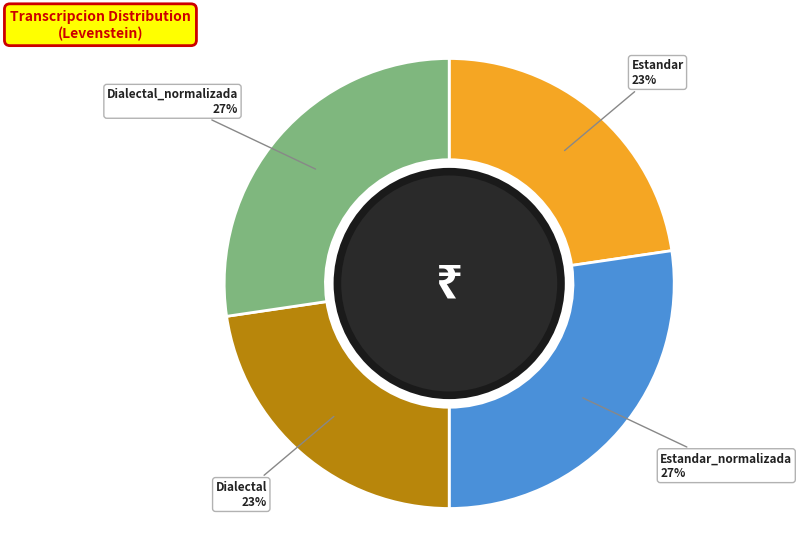

Is there any slice that represents more than half of the pie?

No